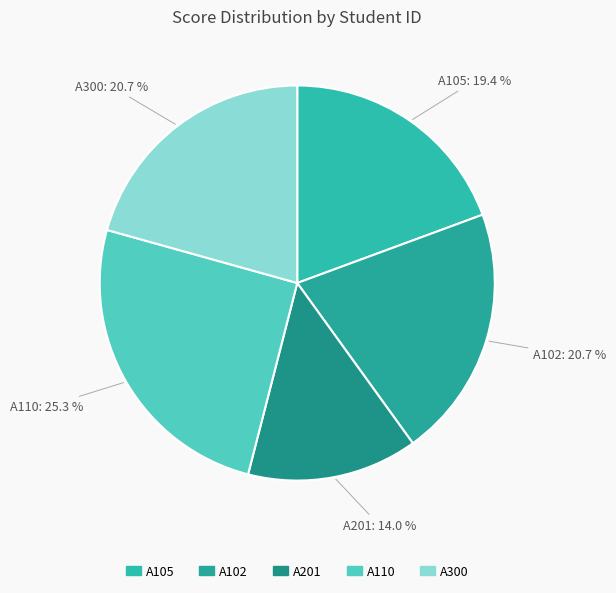

Does any single category account for the majority?

No